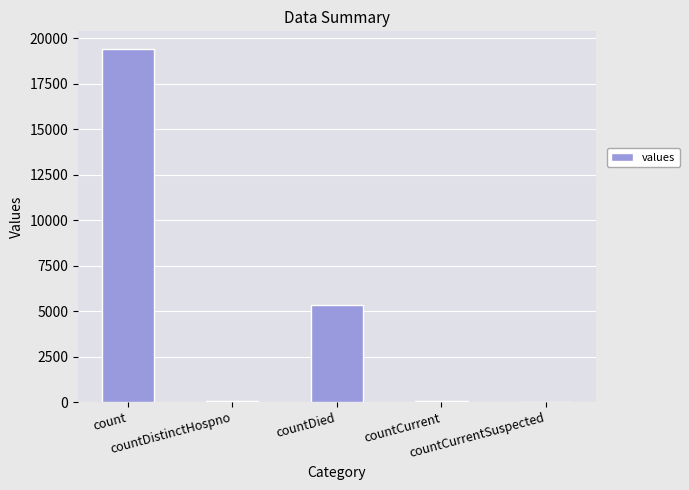

Count the number of categories in the chart.

5